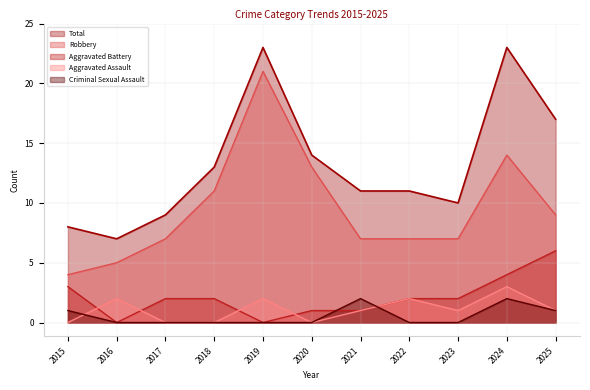

Between 2022 and 2025, which series saw the biggest shift?

Total